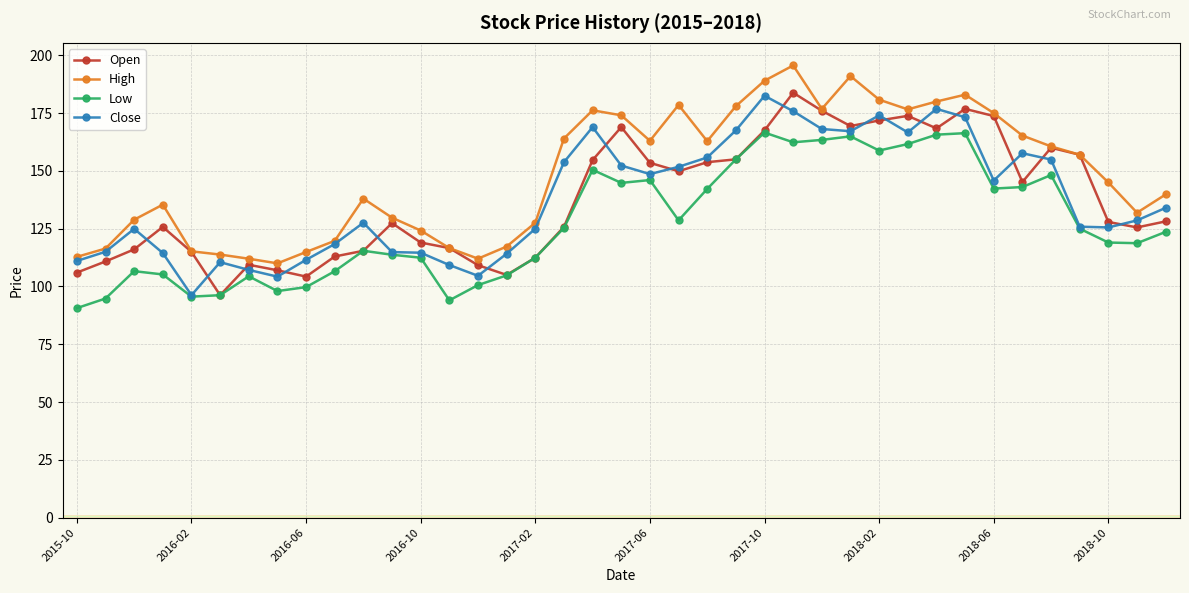

What is the value of the Open point at the 25th from the left?

167.5